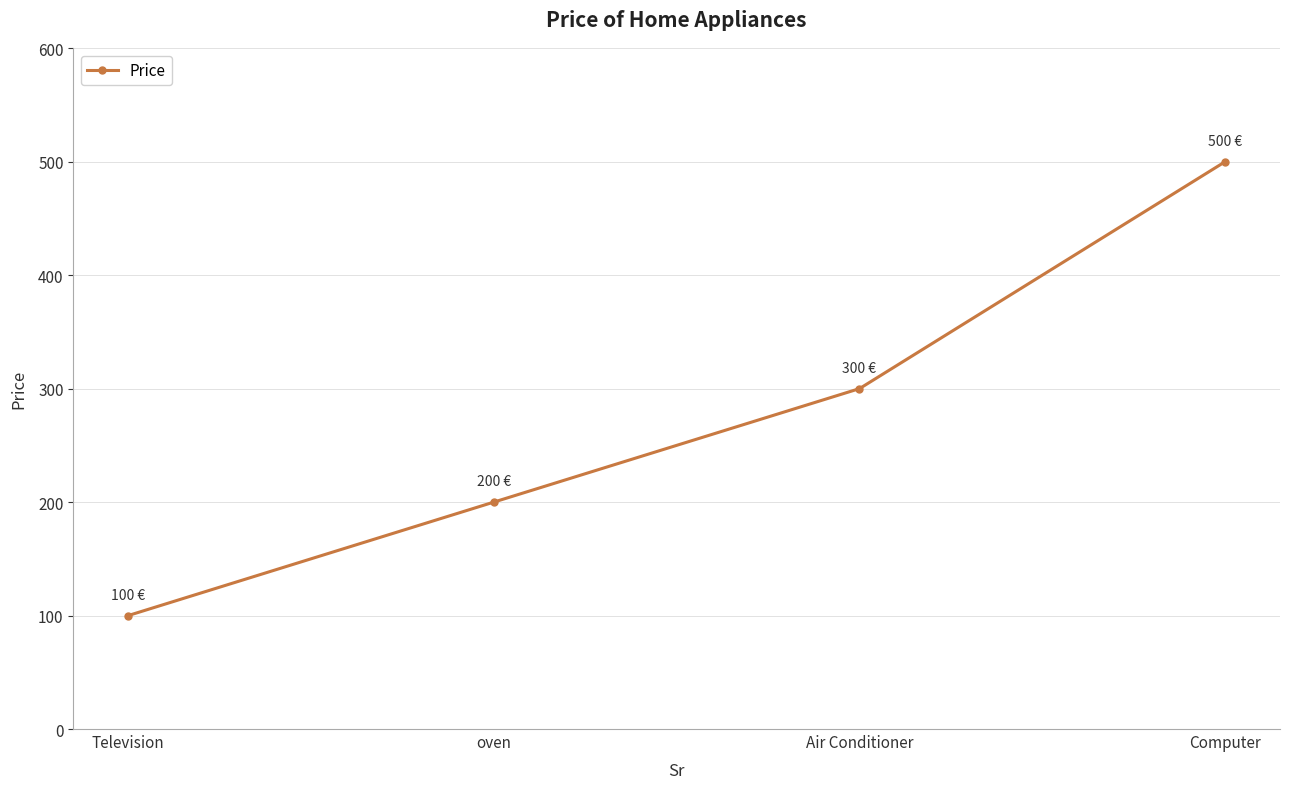

Between Television and Air Conditioner, which is larger?

Air Conditioner